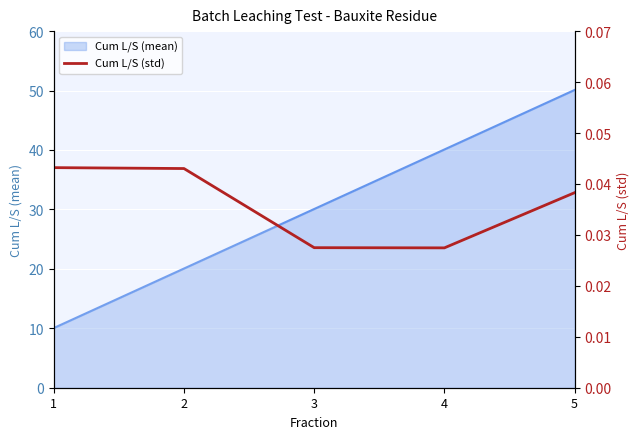

True or false: the data shows 0.0 at 3.

False